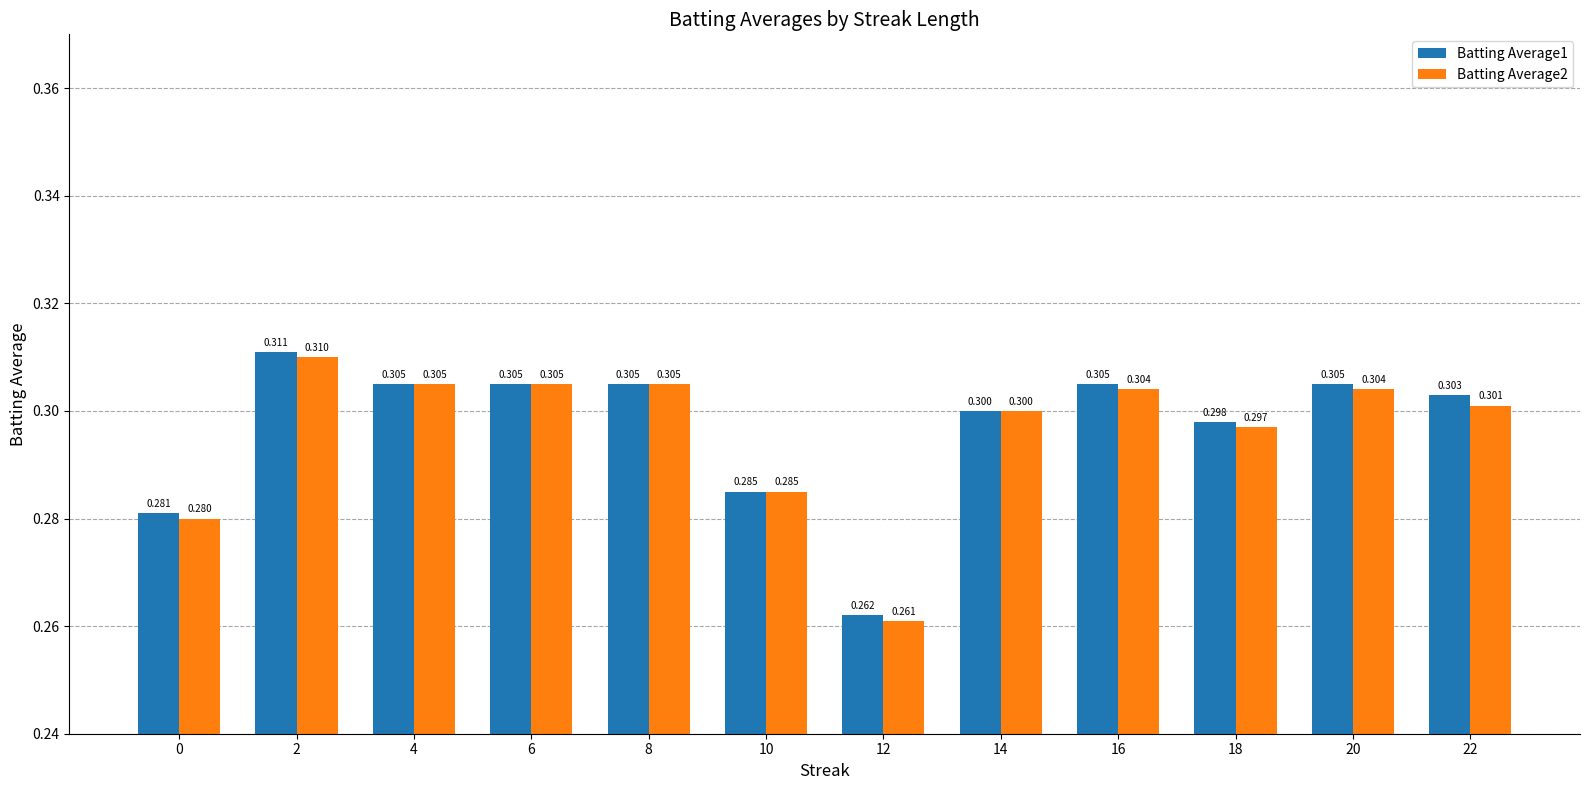

What are all the series names shown in the legend?

Batting Average1, Batting Average2